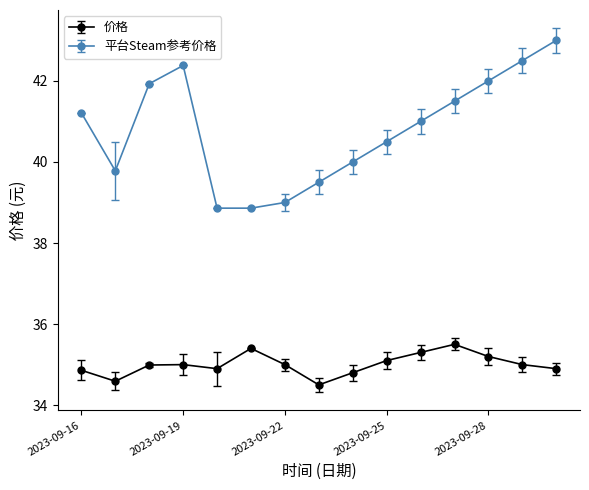

List the series in order of their peak value, lowest first.

价格, 平台Steam参考价格